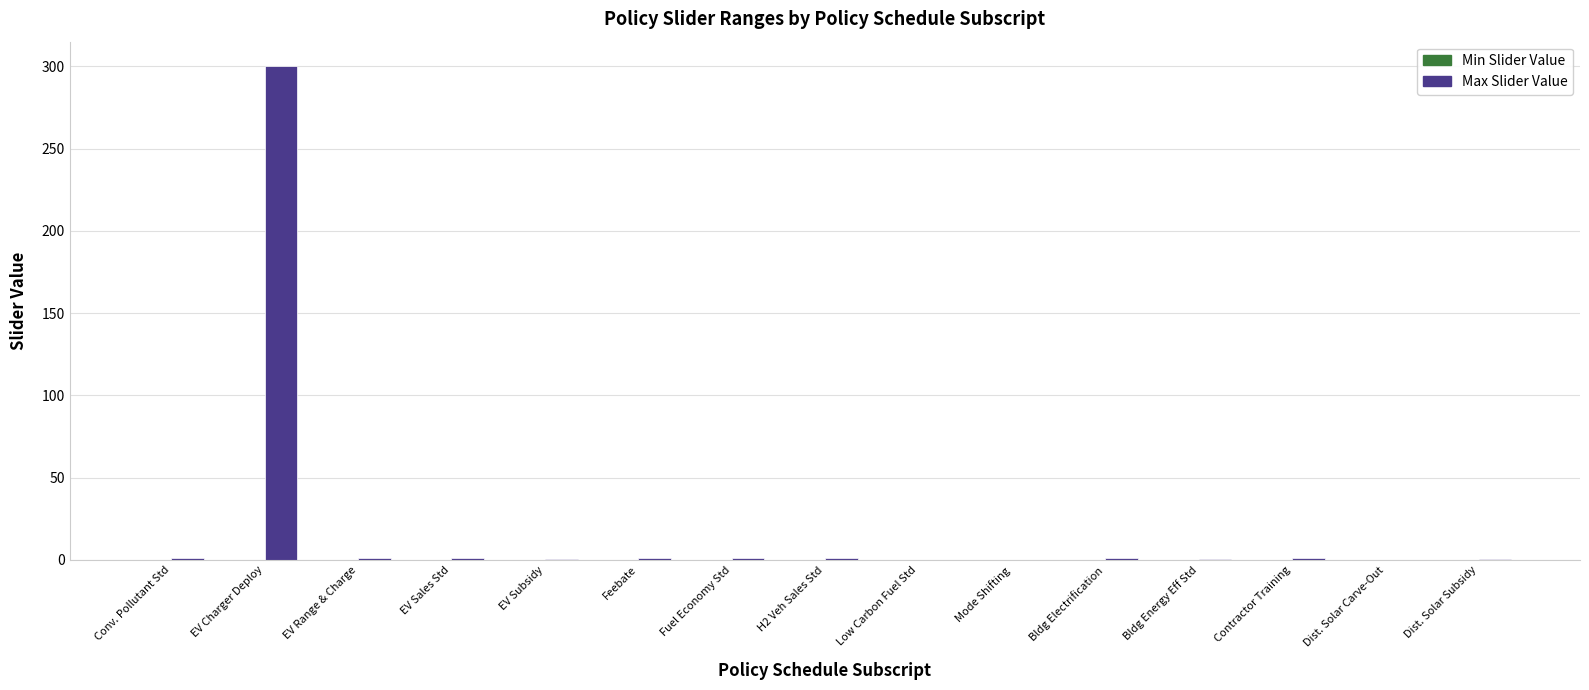

The chart shows a value of 116.2 at EV Charger Deploy. True or false?

False